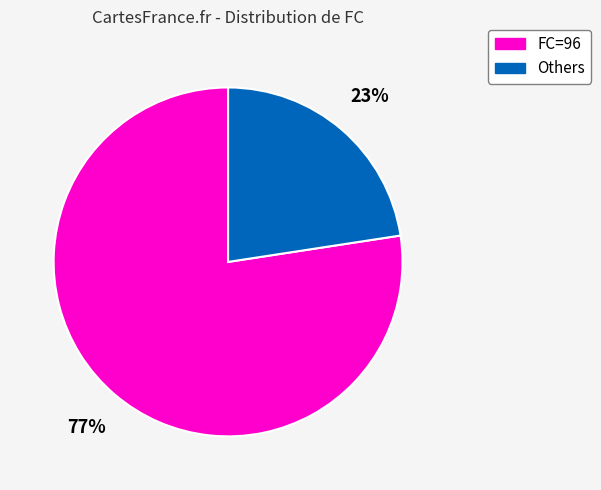

What is the smallest slice in the pie chart?

Others